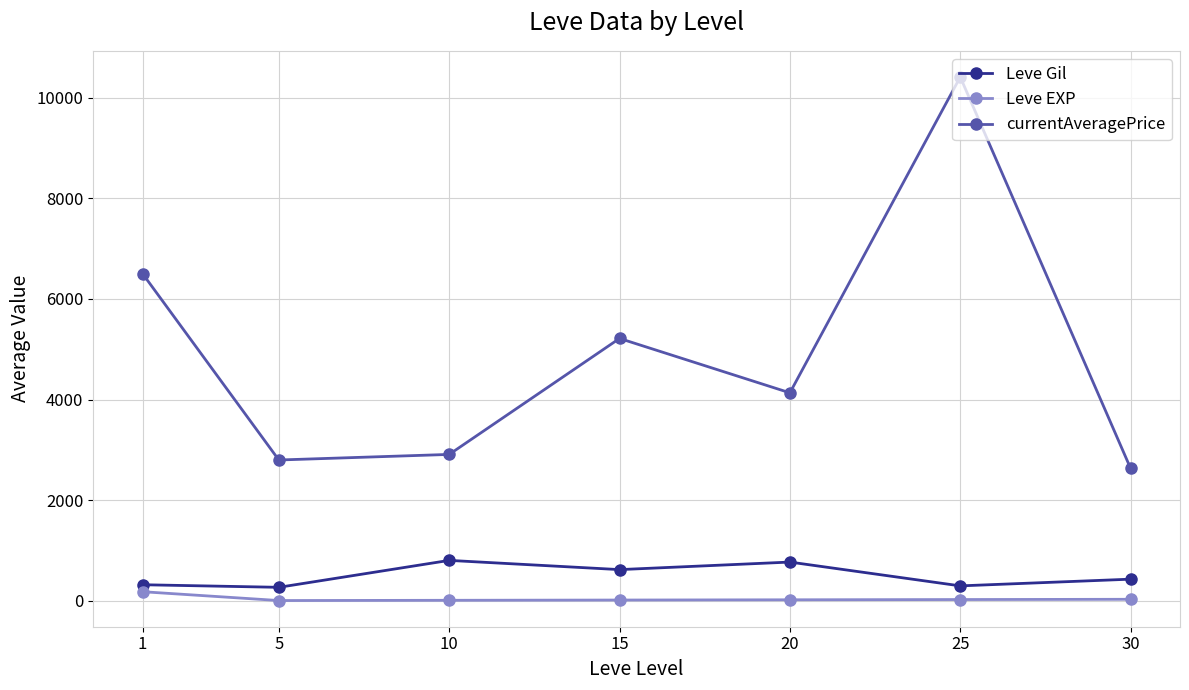

What is the maximum value shown in the chart?

10412.6